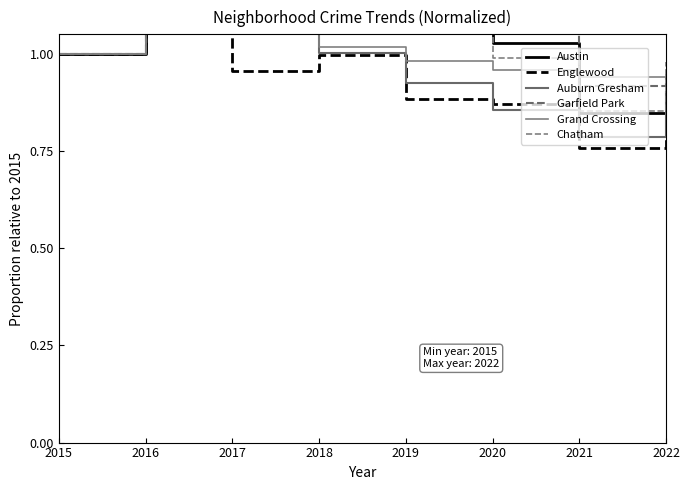

How many data points in Garfield Park are above 1?

5